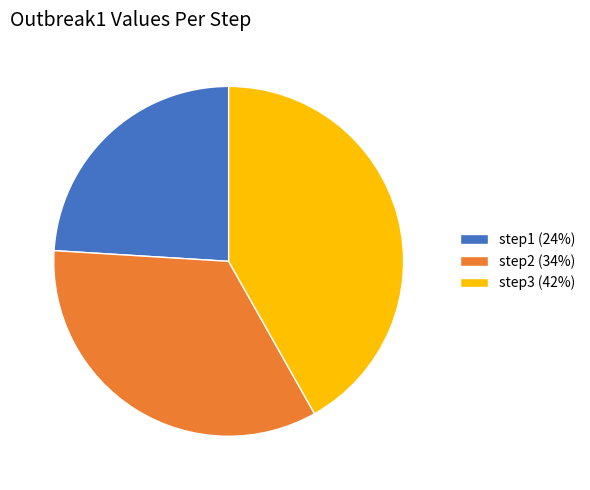

Which category has the smallest portion of the pie?

step1